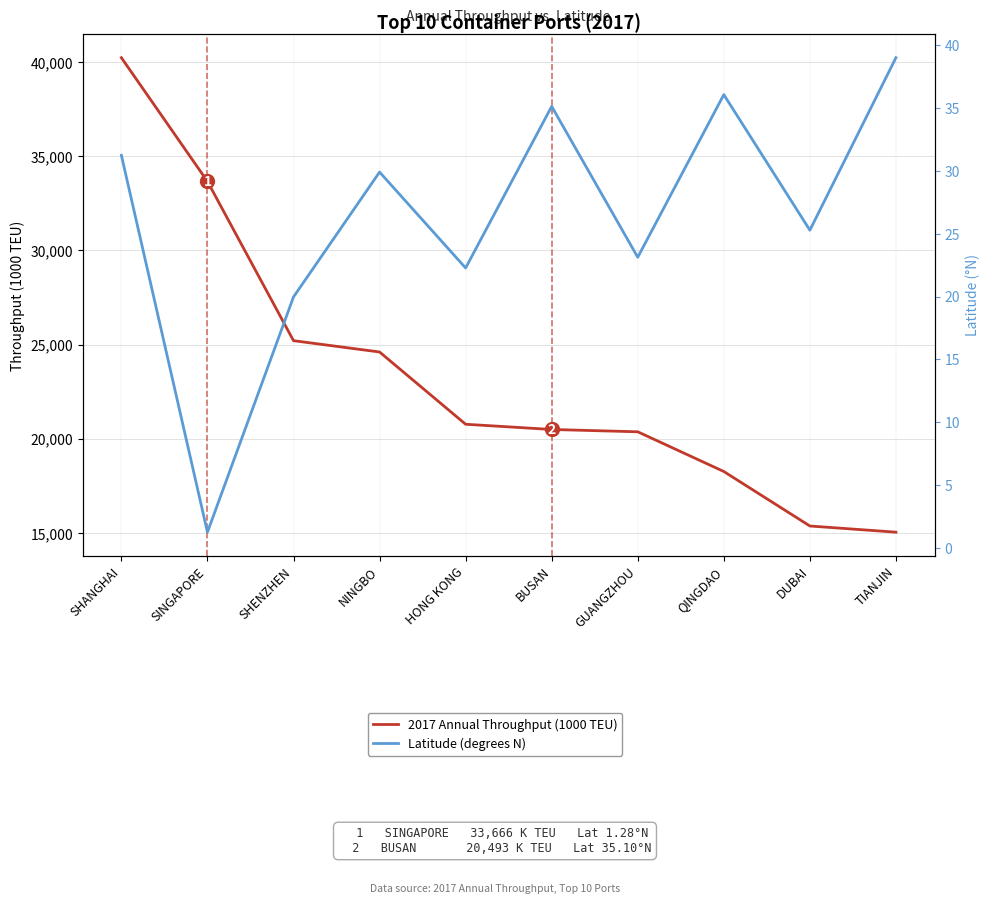

At which label does Latitude (degrees N) first exceed 29?

SHANGHAI